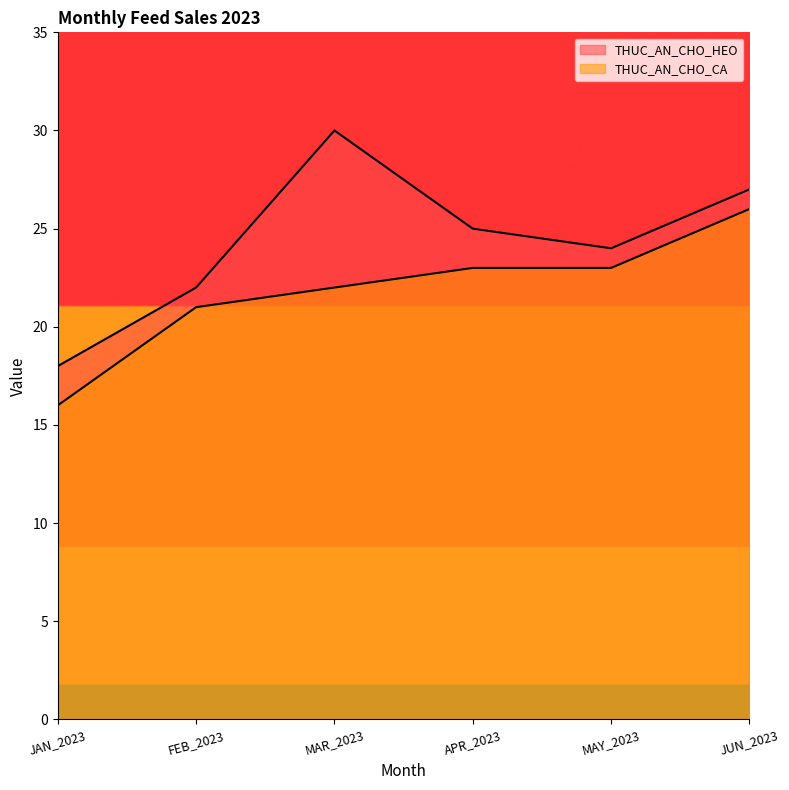

How many THUC_AN_CHO_CA values are between 21 and 23?

4